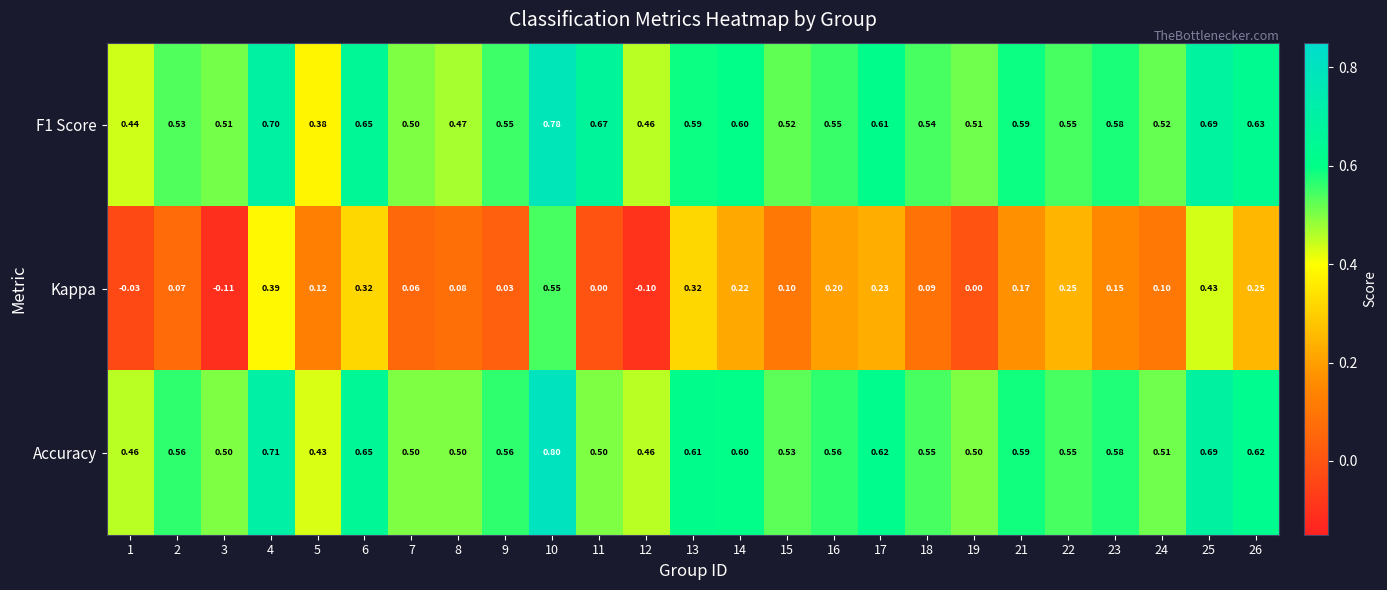

Is the value of Kappa at 22 greater than the value of Accuracy at 15?

No